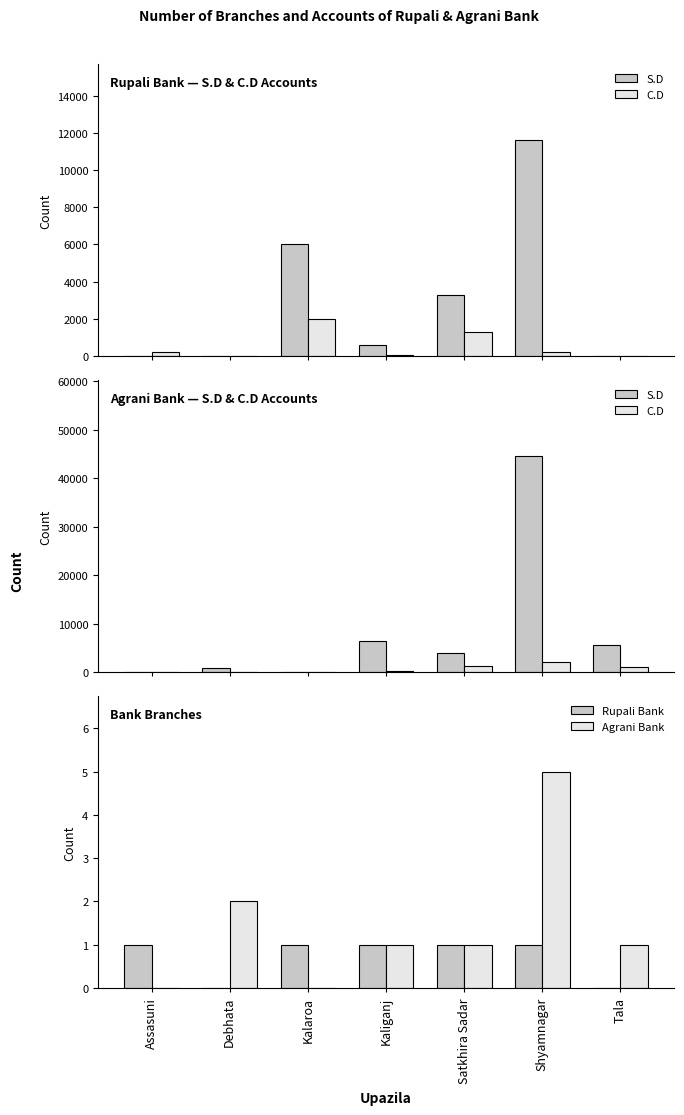

What are all the series names shown in the legend?

S.D, C.D, Rupali Bank, Agrani Bank